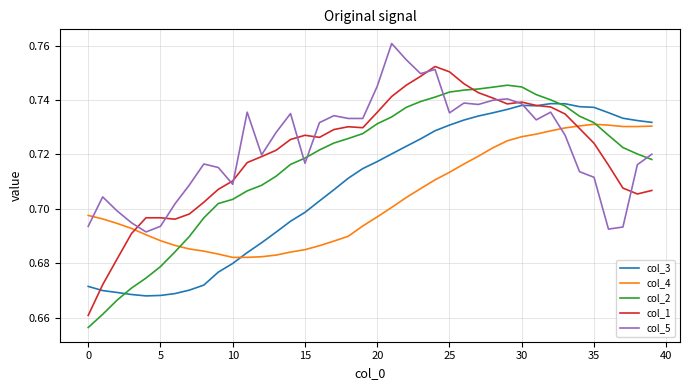

What is the difference between the second highest and minimum values in the col_5 series?

0.1